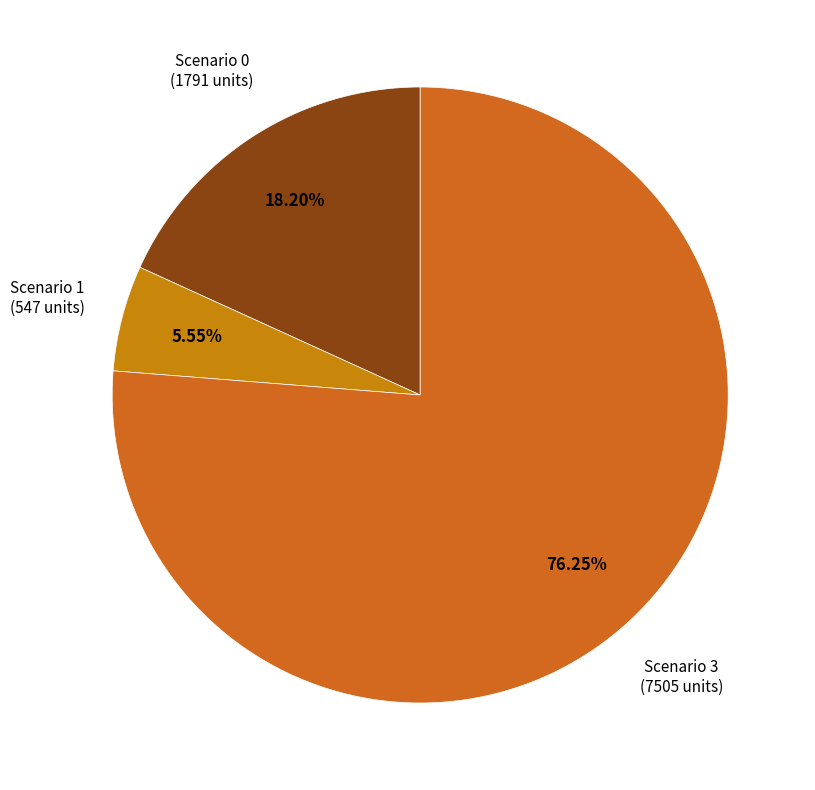

To the nearest percent, what is the difference between the largest and smallest slice percentages?

71%